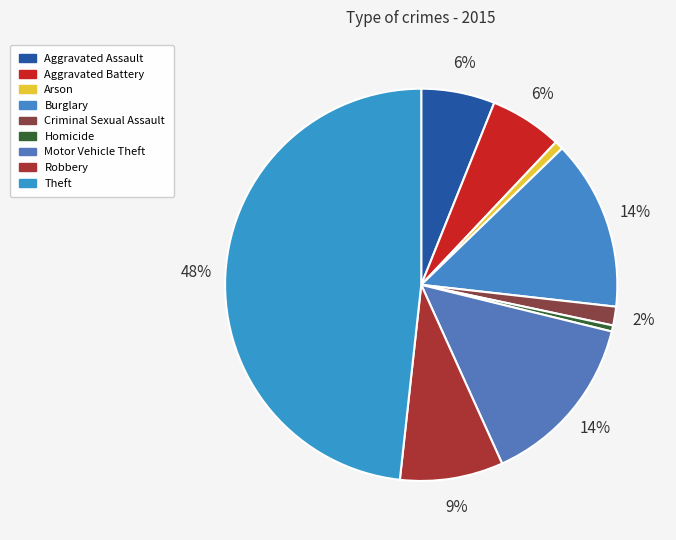

What is the largest slice in the pie chart?

Theft